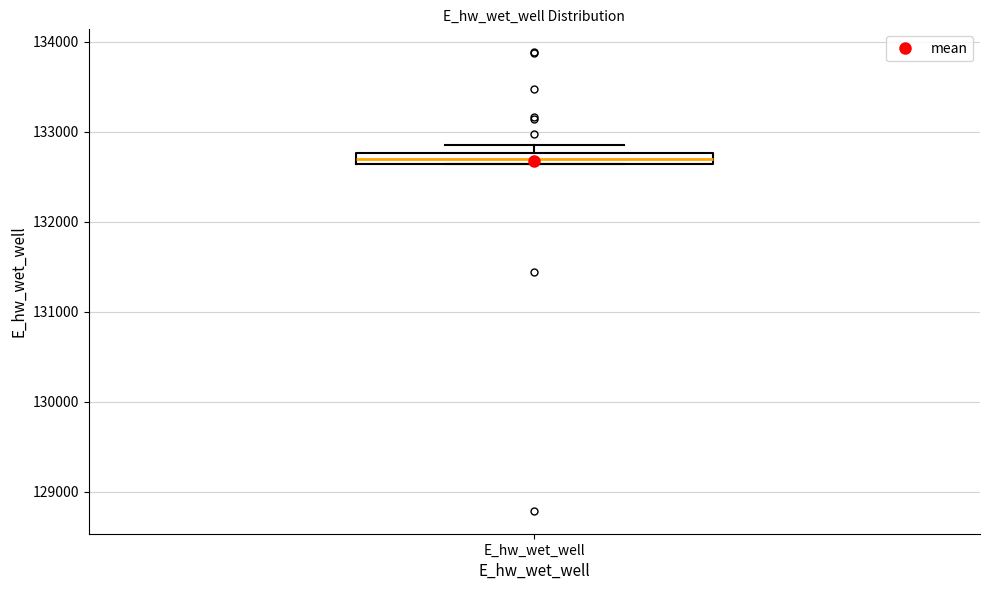

Where is the upper edge of the box for E_hw_wet_well on the y-axis? The values are not printed on the chart, so give them approximately, as read against the axis.

132800